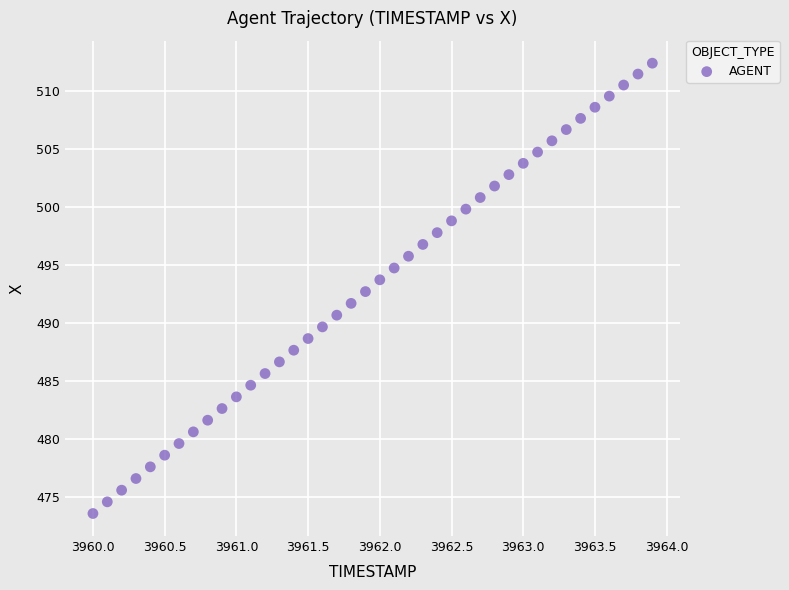

What is the range of X values (max minus min)?

3.9